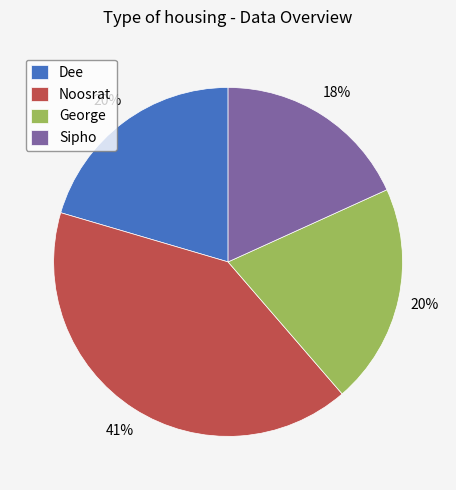

Does Sipho account for over 50% of the chart?

No